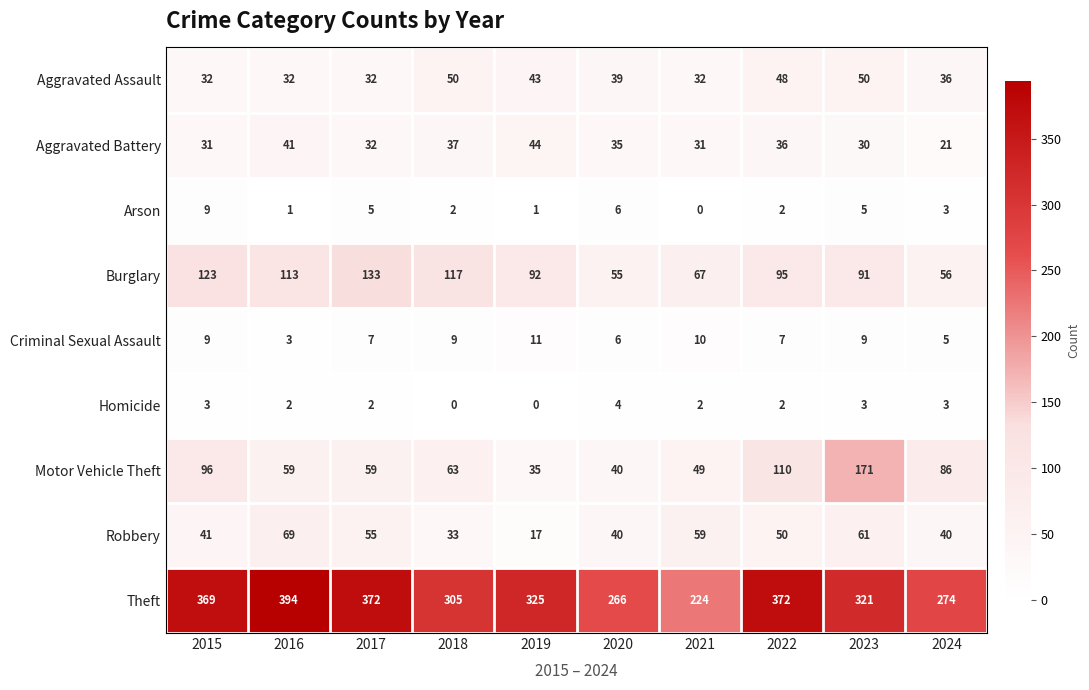

What is the maximum value shown in the chart?

394